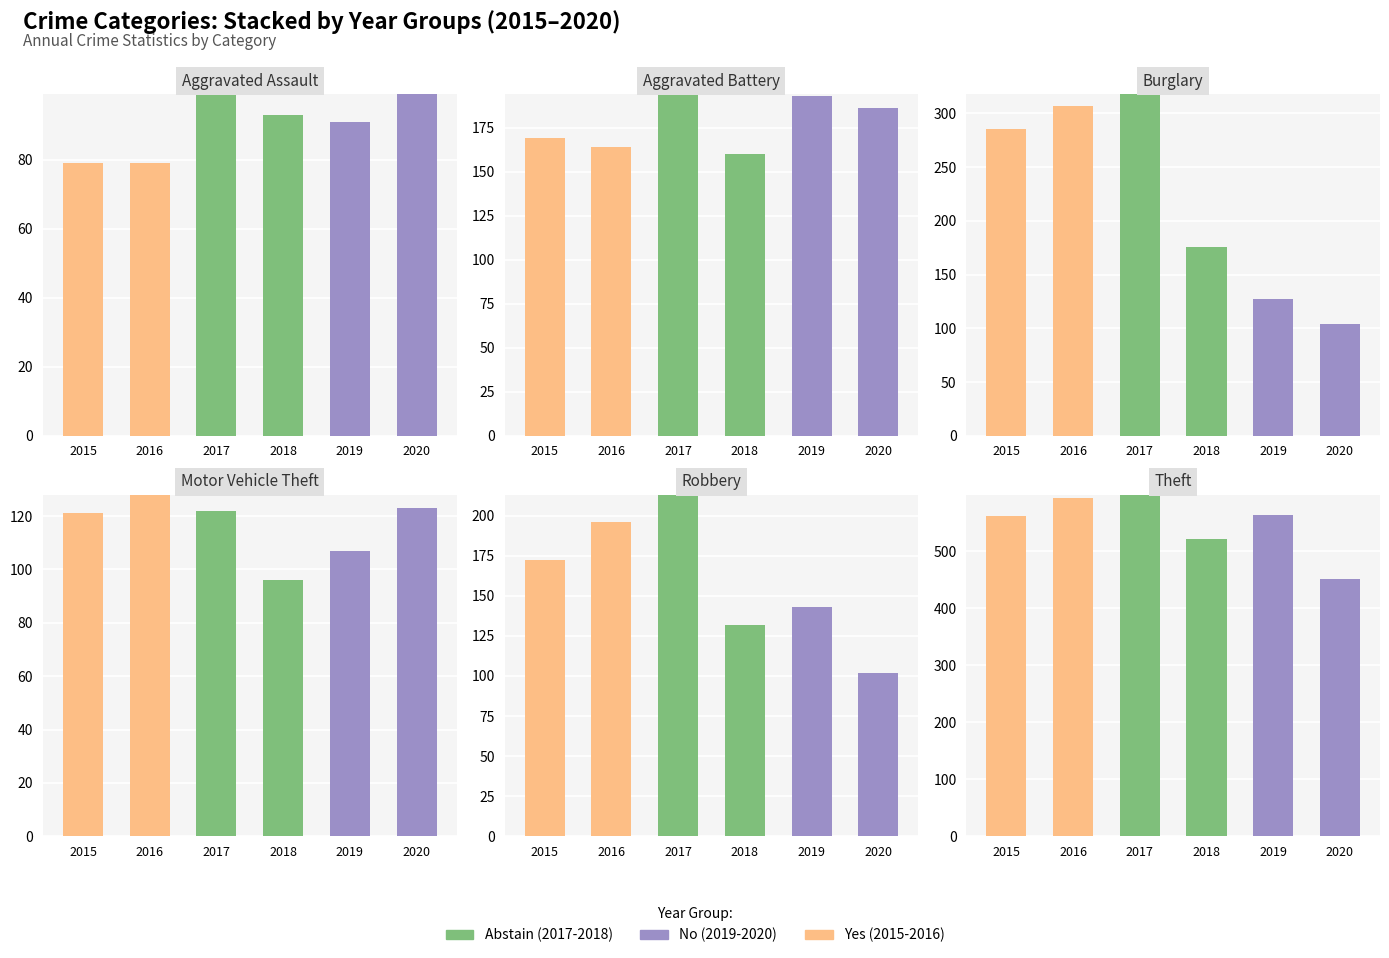

Which series has the largest range (max minus min)?

Abstain